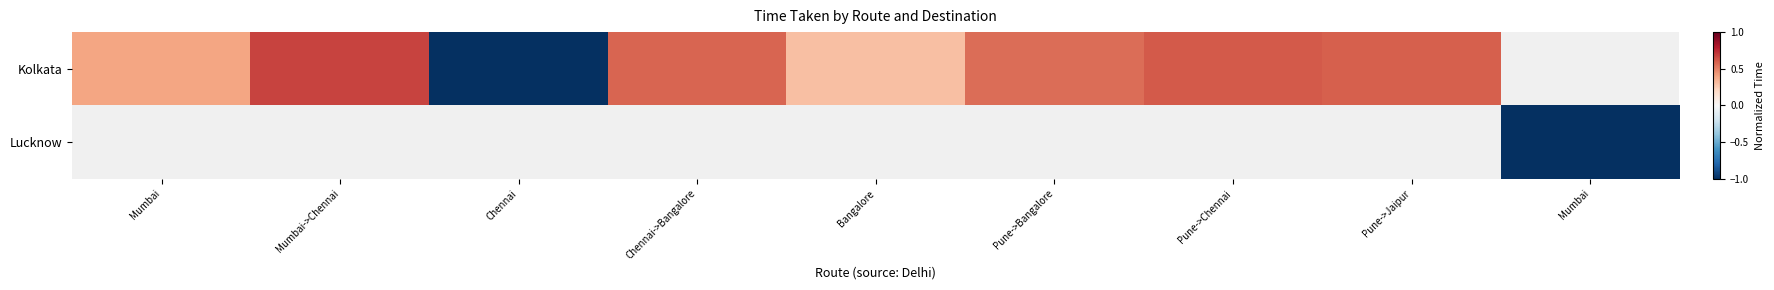

Which category has the highest value in the Kolkata series?

Mumbai->Chennai